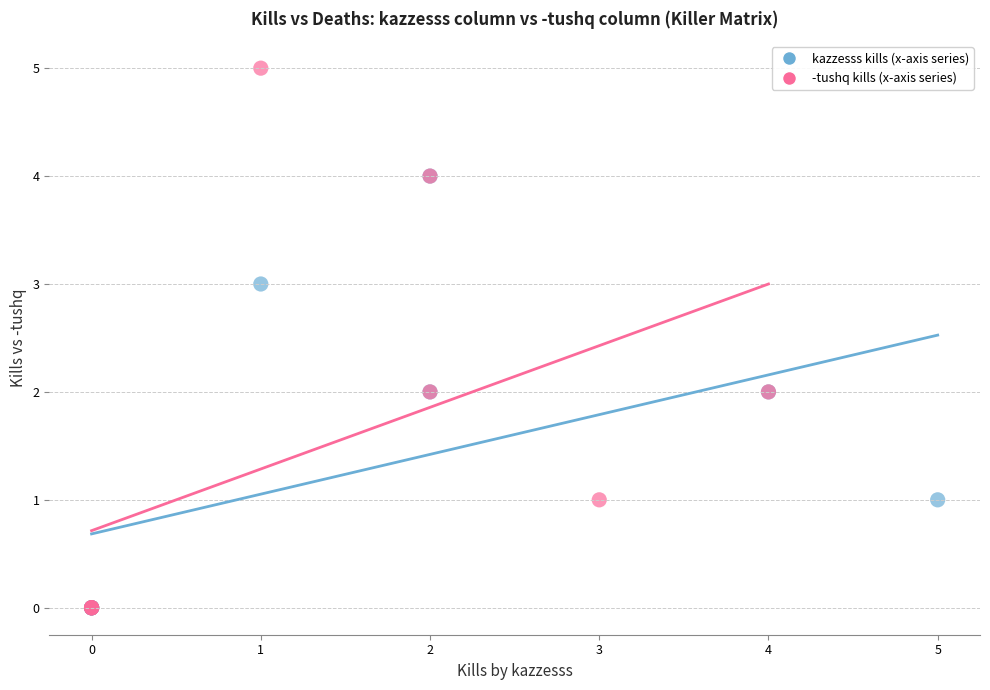

Which series reaches the maximum Y coordinate?

-tushq kills (x-axis series)